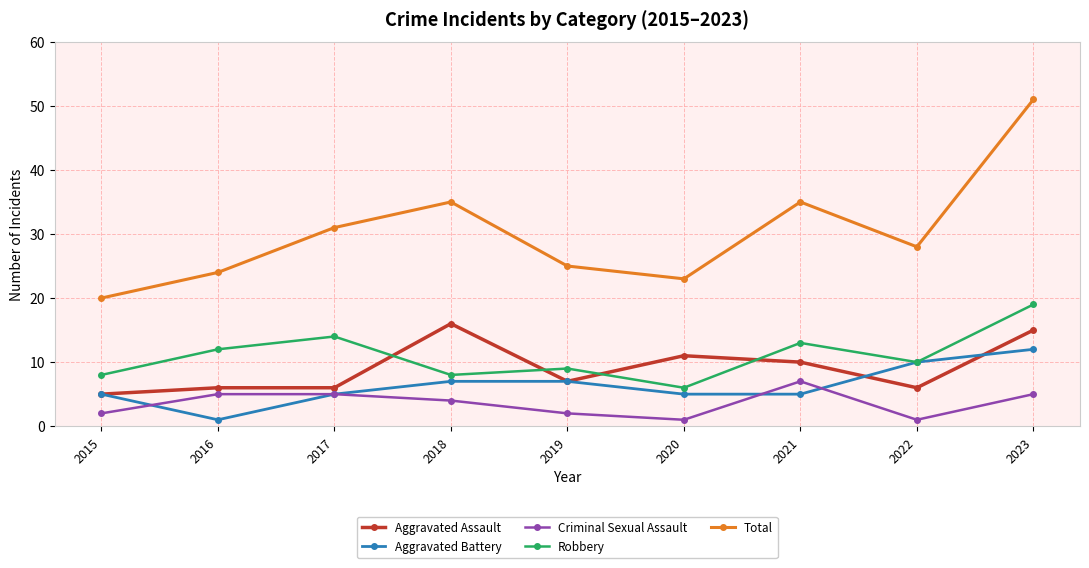

How many values in the Criminal Sexual Assault series are below 4?

4